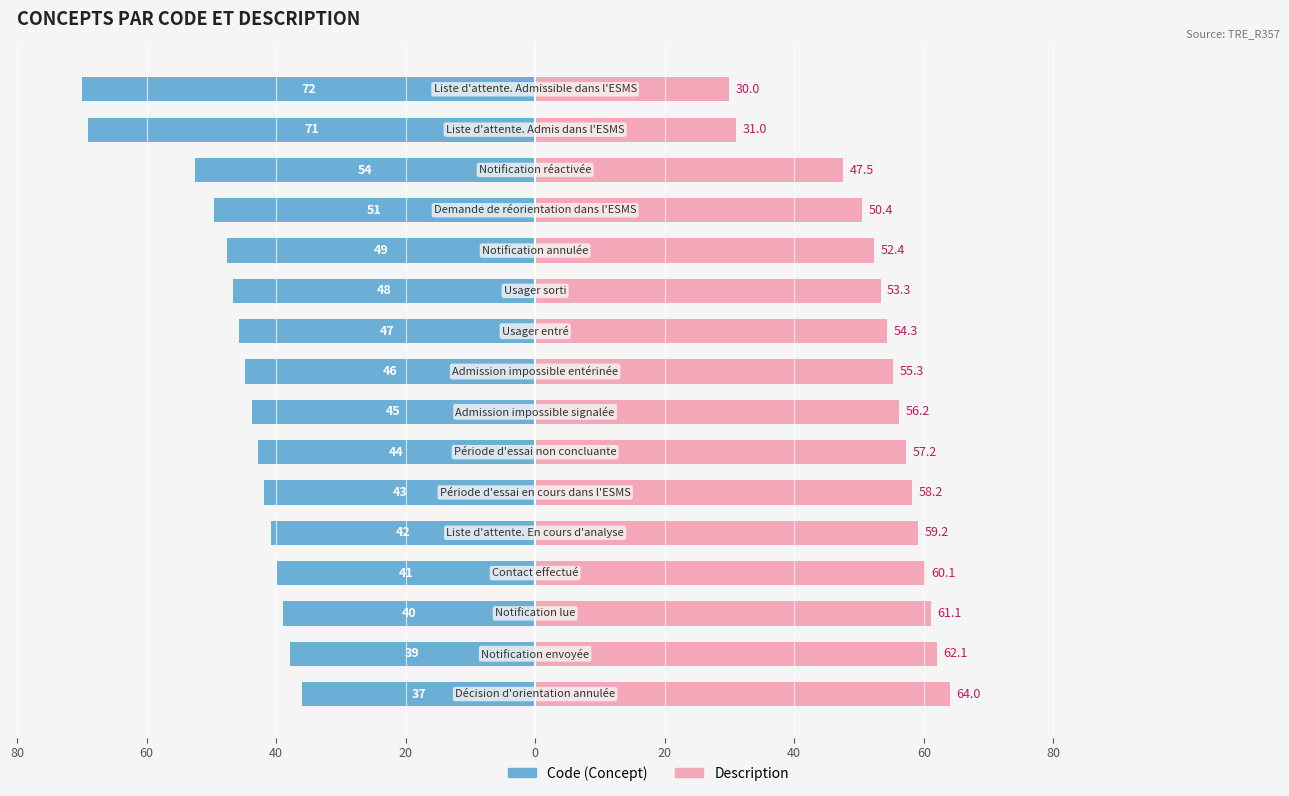

At how many categories does at least one series exceed -33?

16